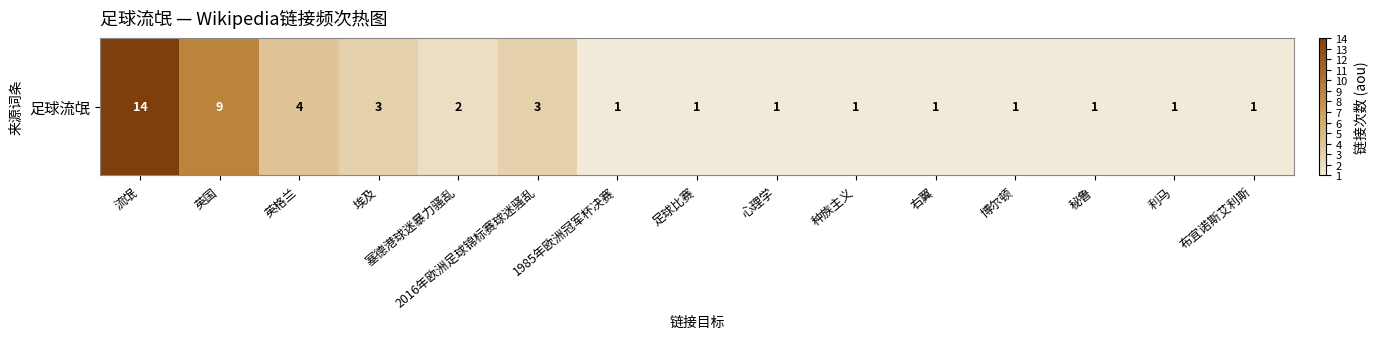

The value at 秘鲁 is 1. True or false?

False